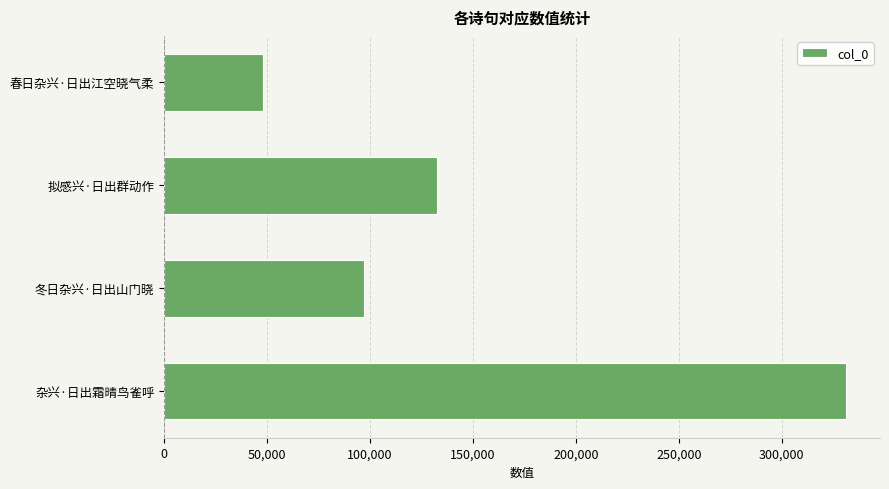

Reading top to bottom, extract all data points from this chart.

47869	132412	97090	331218